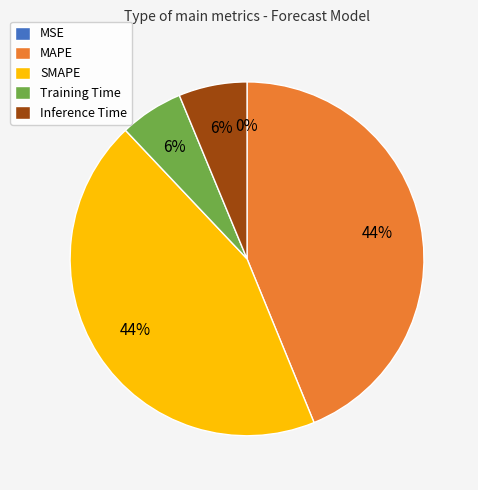

Does any single category account for the majority?

No